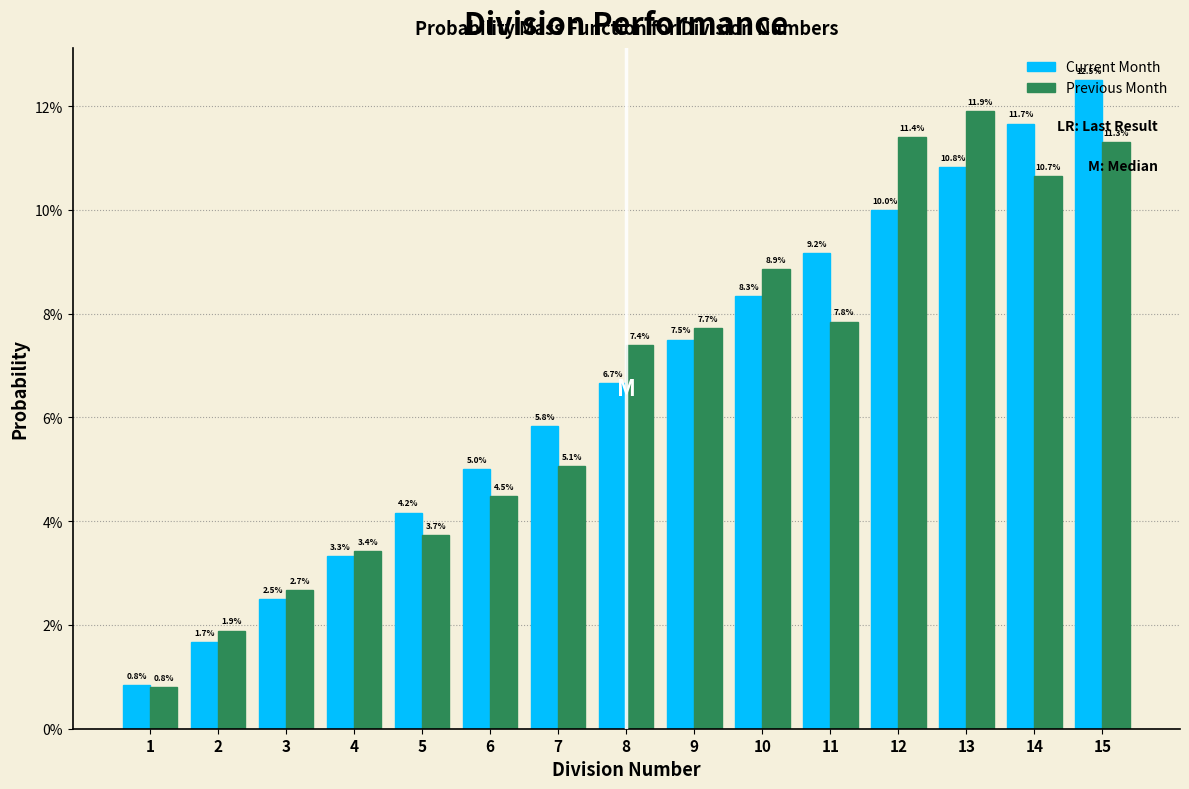

What is the spread (max minus min) of values at 8?

0.7